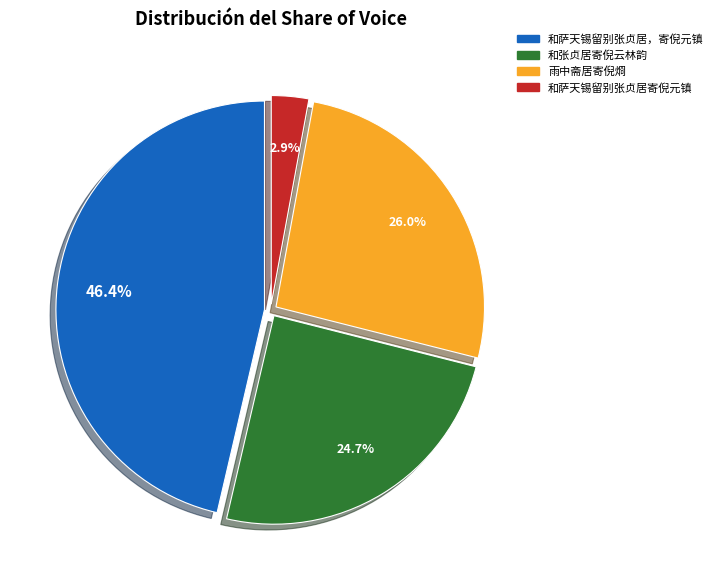

Rank the categories by value from lowest to highest.

和萨天锡留别张贞居寄倪元镇, 和张贞居寄倪云林韵, 雨中斋居寄倪烱, 和萨天锡留别张贞居，寄倪元镇